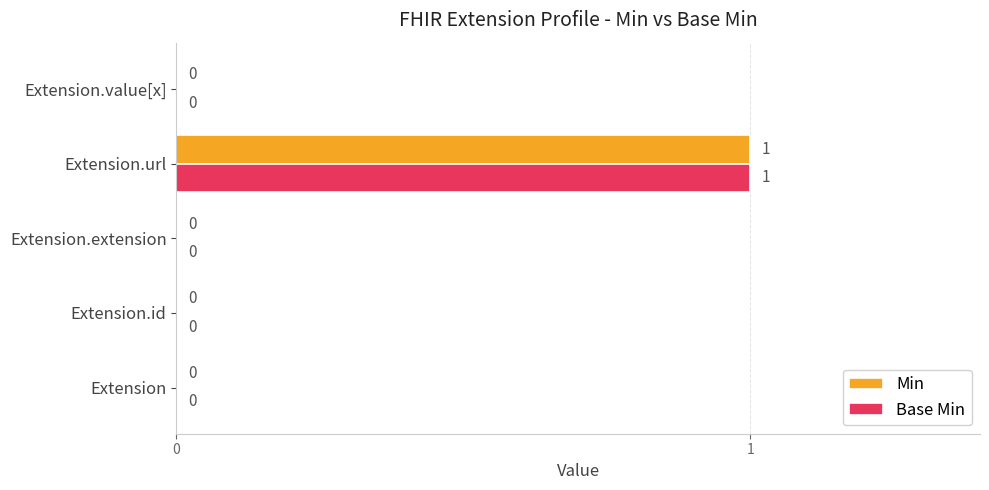

Which category has the highest value in the Min series?

Extension.url